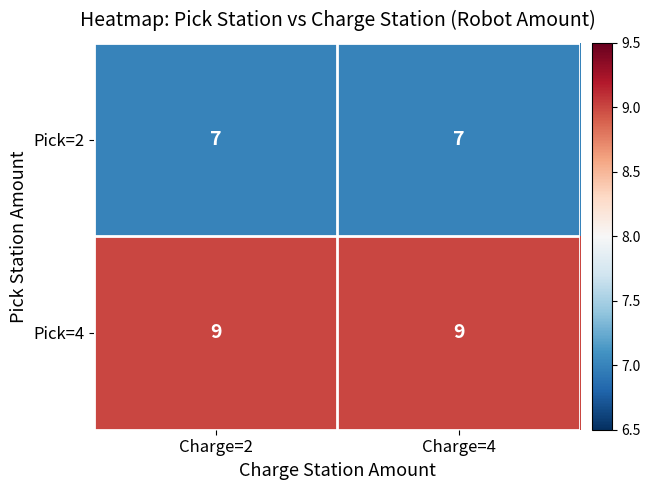

Rank the series at Charge=2 from highest to lowest value.

Pick=4, Pick=2